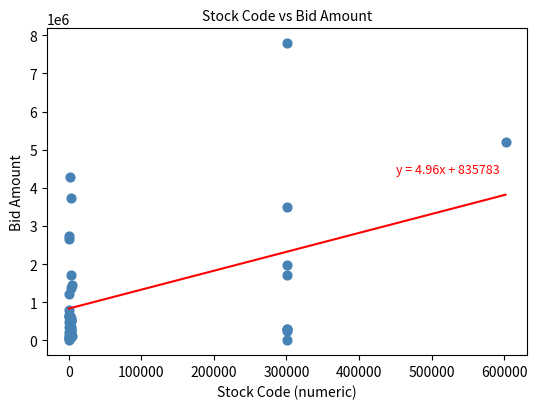

What Y value in the scatter plot is closest to 3897104?

3734336